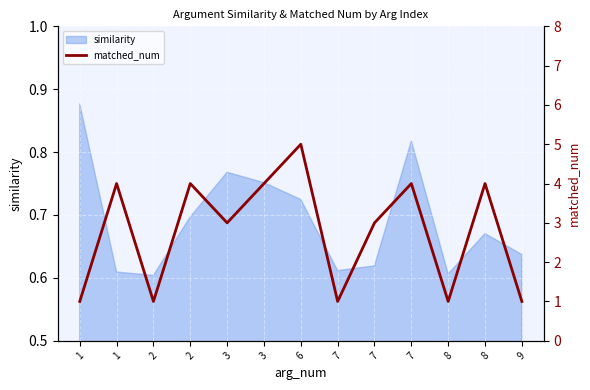

What is the sum of the values at 6 and 8?

6